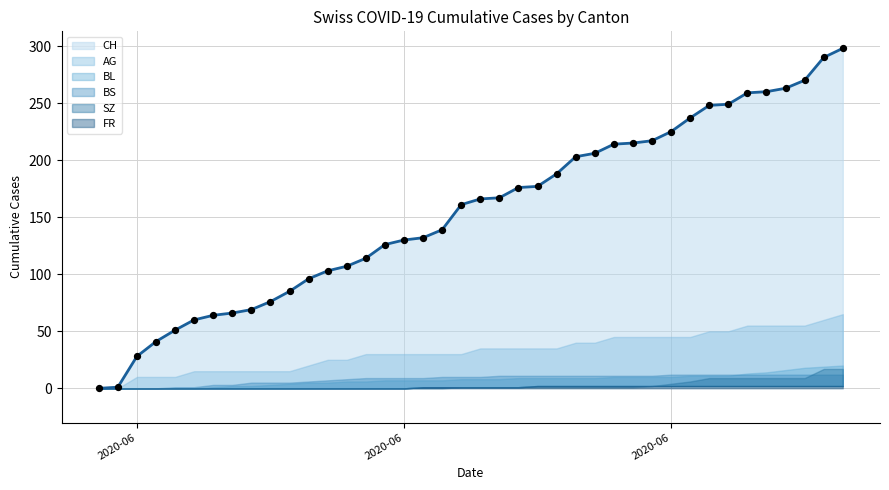

Which series reaches the maximum Y coordinate?

CH